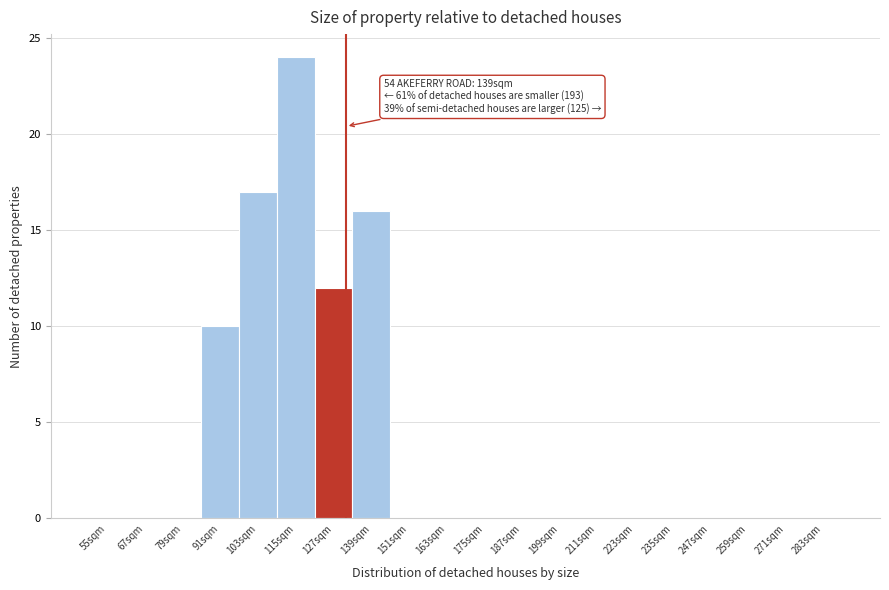

Reading left to right, what are all the values shown in this chart?

55sqm=0	67sqm=0	79sqm=0	91sqm=10	103sqm=17	115sqm=24	127sqm=12	139sqm=16	151sqm=0	163sqm=0	175sqm=0	187sqm=0	199sqm=0	211sqm=0	223sqm=0	235sqm=0	247sqm=0	259sqm=0	271sqm=0	283sqm=0